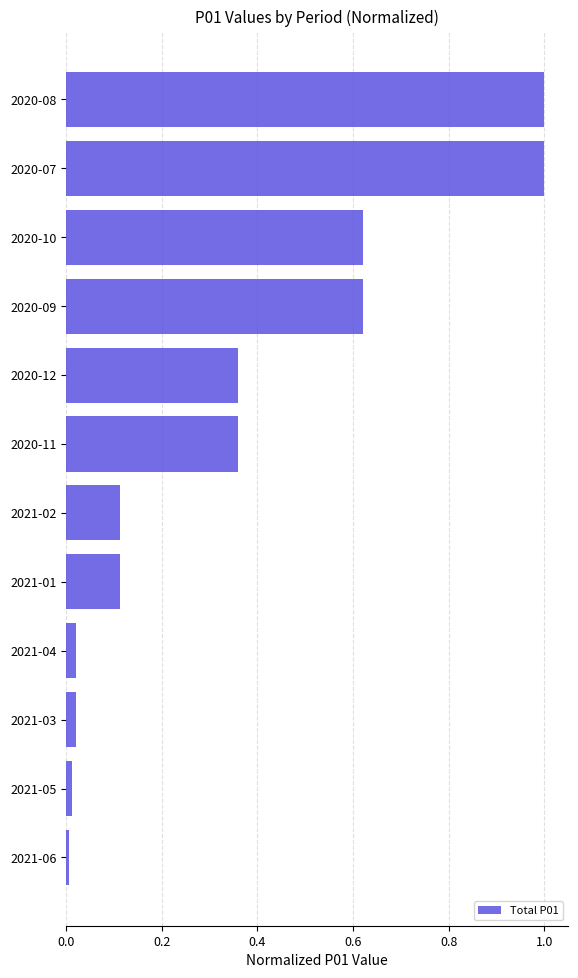

What is the difference between the maximum and minimum values?

1.0